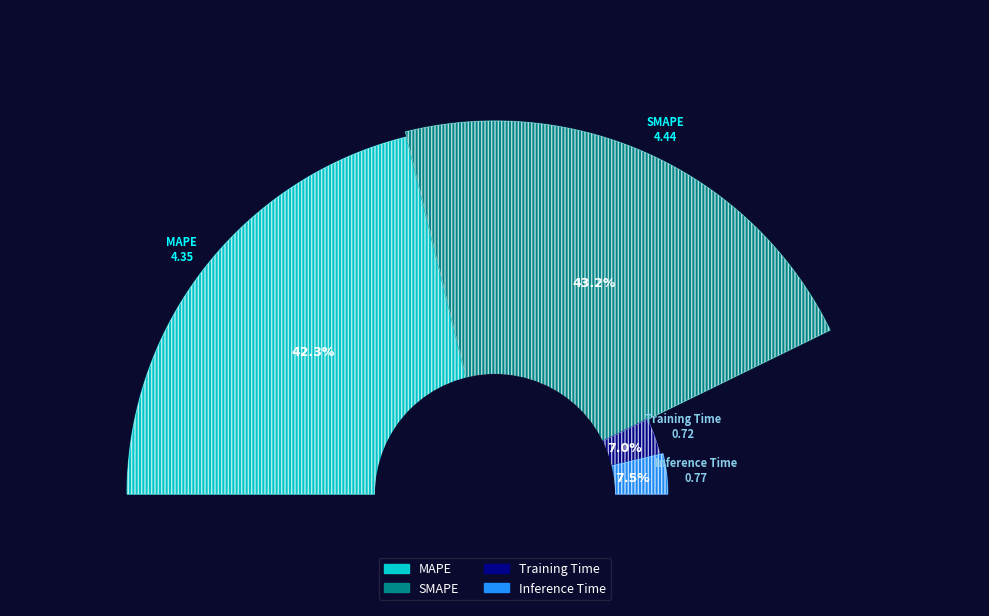

To the nearest percent, what portion does SMAPE represent?

43%